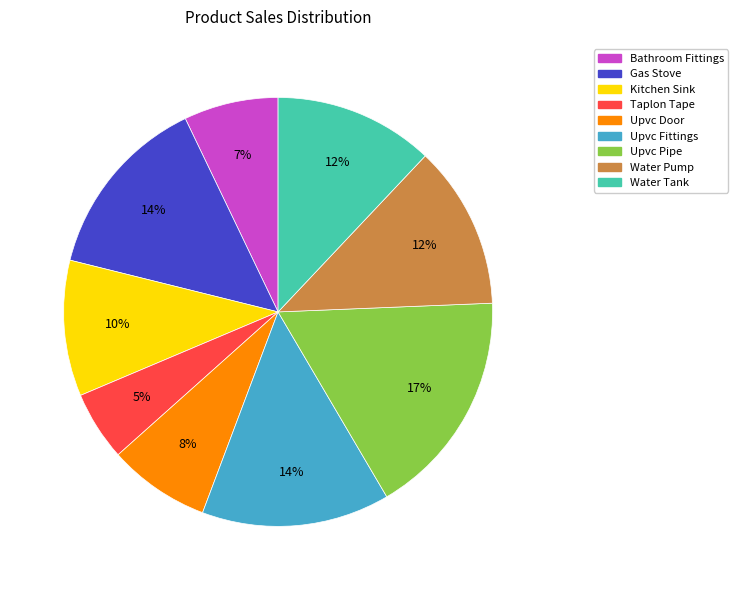

What is the largest slice in the pie chart?

Upvc Pipe